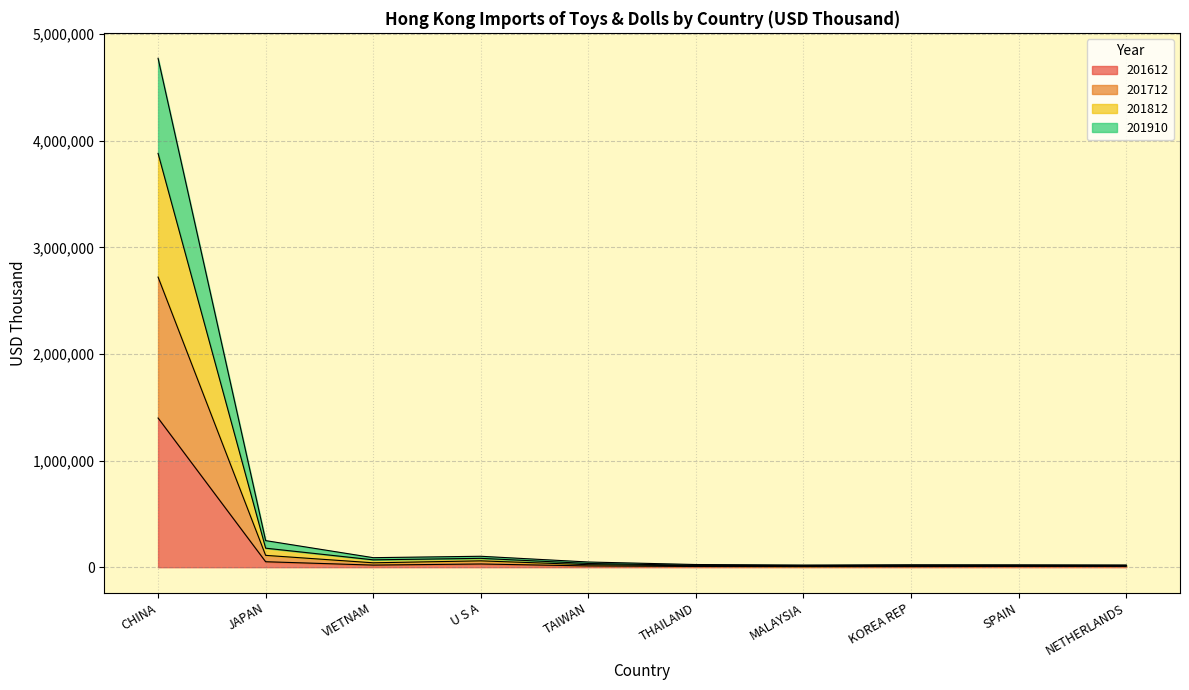

At which category is the sum across all series the highest?

CHINA